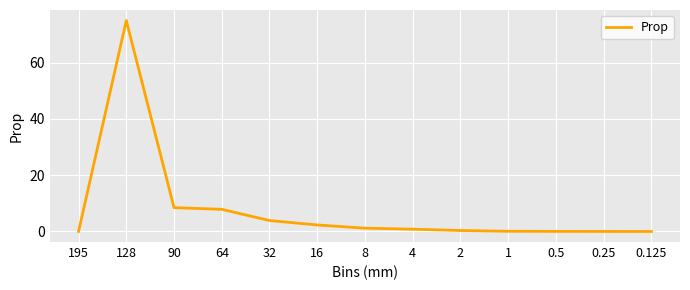

True or false: the data shows 0.0 at 195.

True